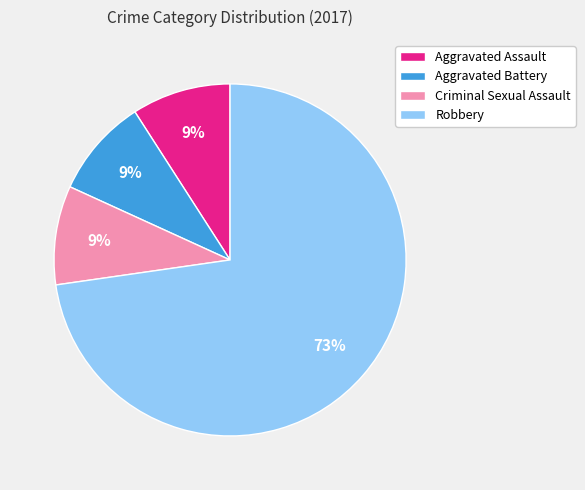

True or false: Aggravated Assault accounts for 18% of the total.

False